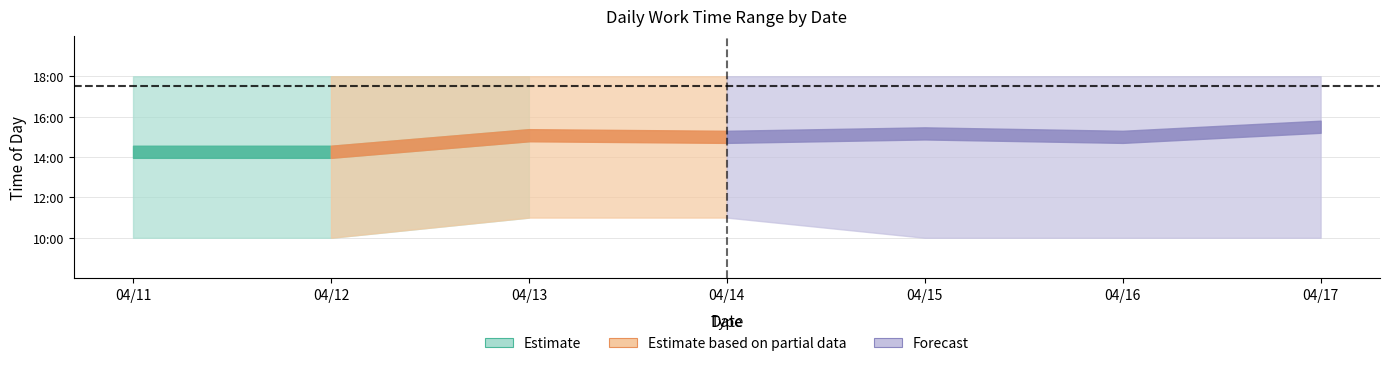

What is the total value across all series at 2022/04/12?

53.3